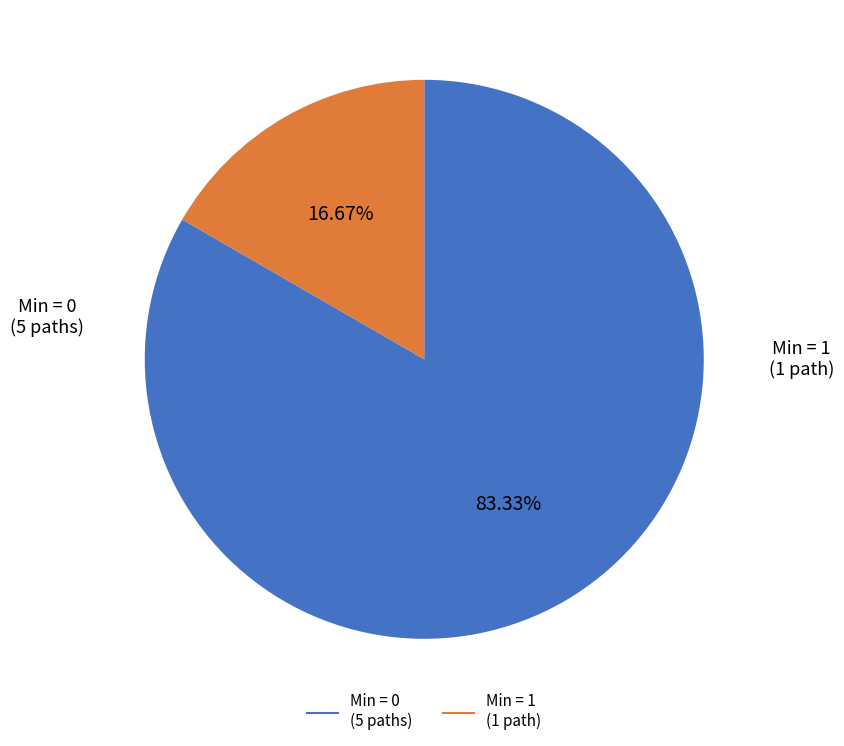

Is there a majority slice in this chart?

Yes